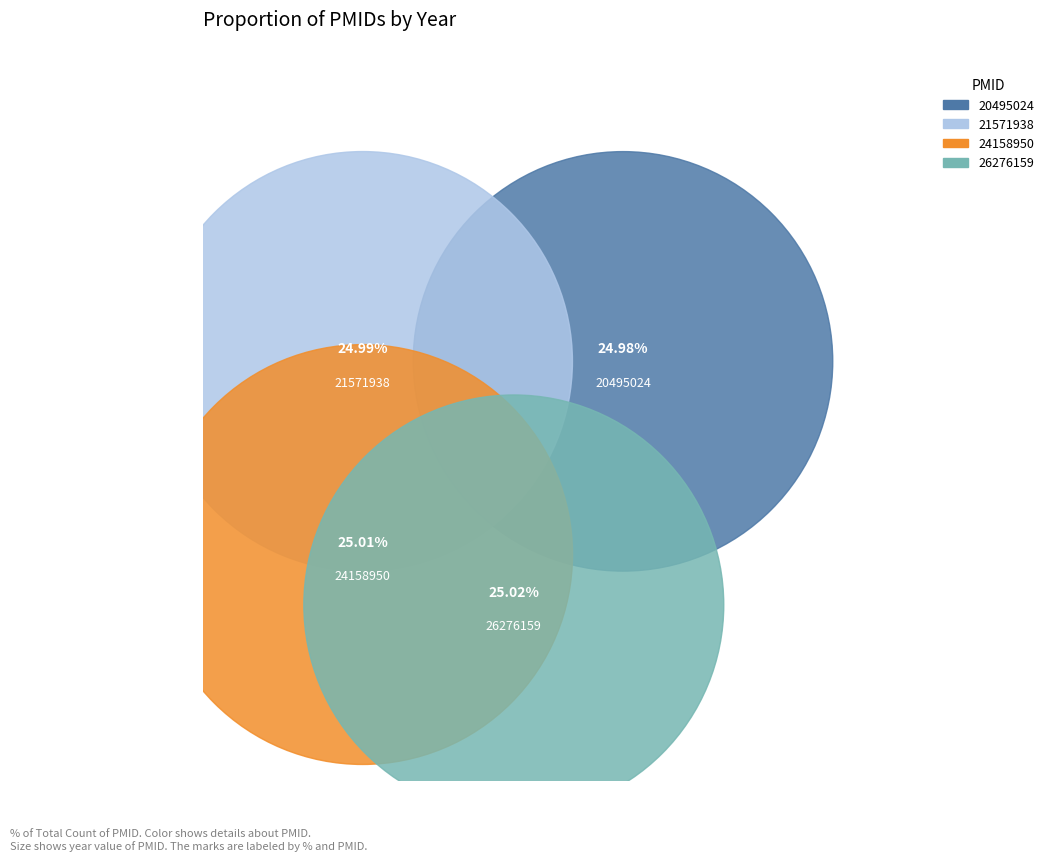

Is it true that 26276159 is 16% of the pie?

False